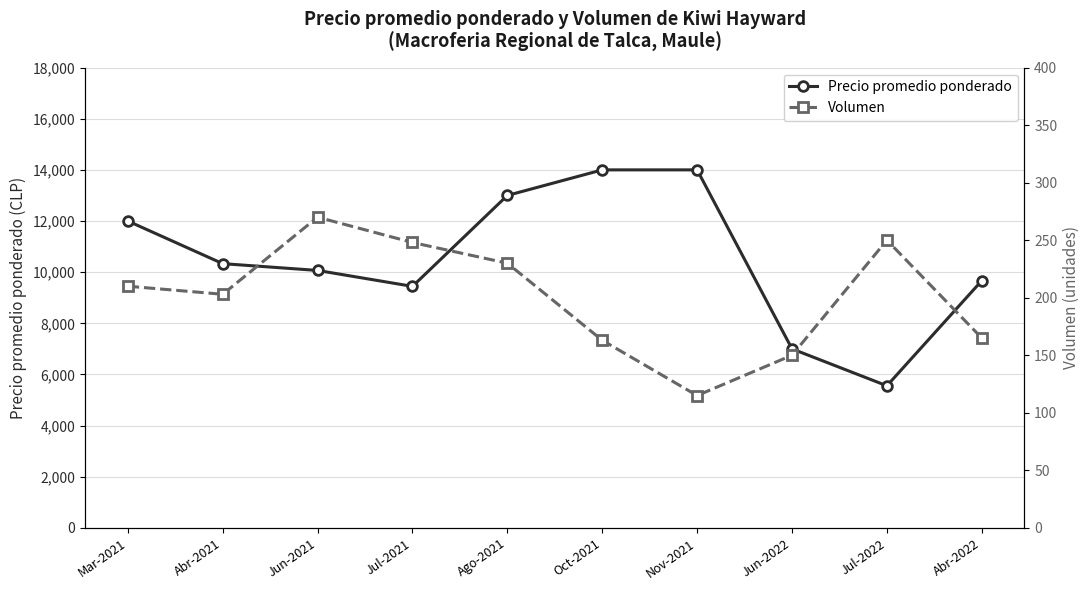

Rank the series by their average value, from lowest to highest.

Volumen, Precio promedio ponderado